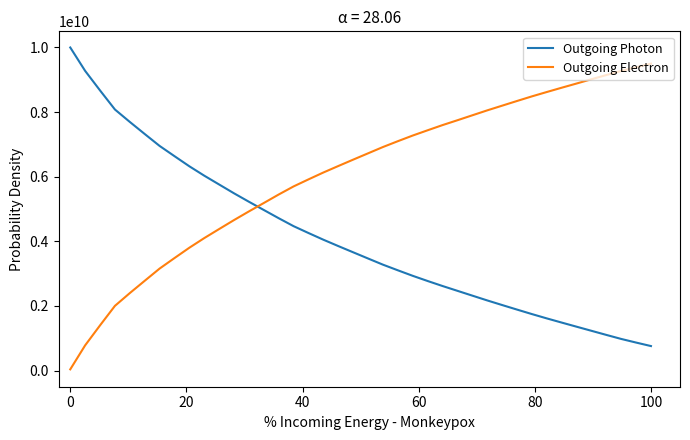

Which series has the largest total across all categories?

Outgoing Electron